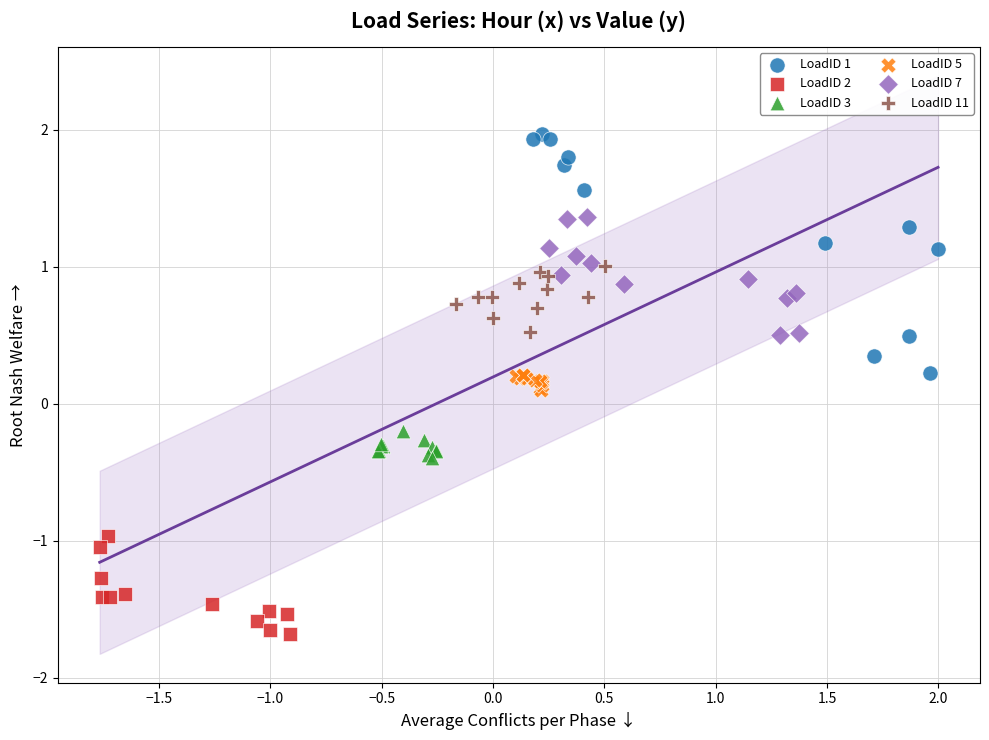

Which series reaches the maximum Y coordinate?

LoadID 1